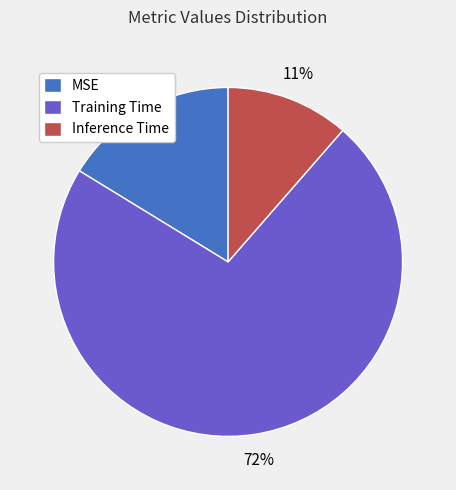

How many slices are in this pie chart?

3